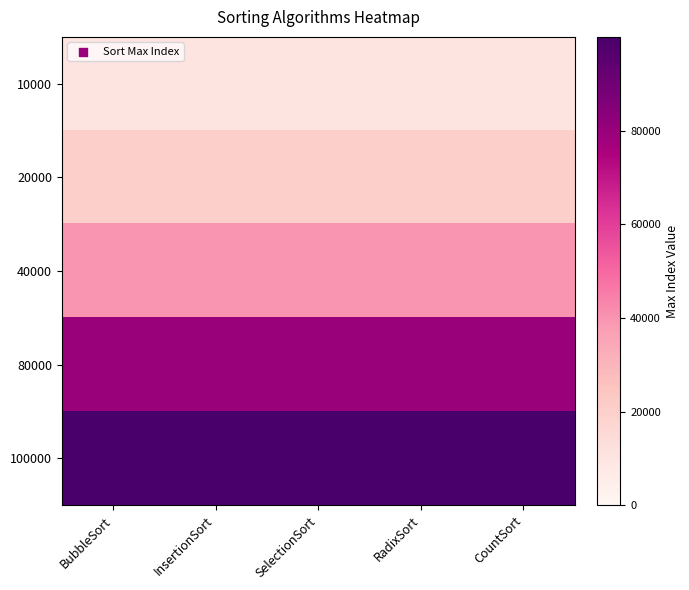

At how many categories does at least one series exceed 69505?

5